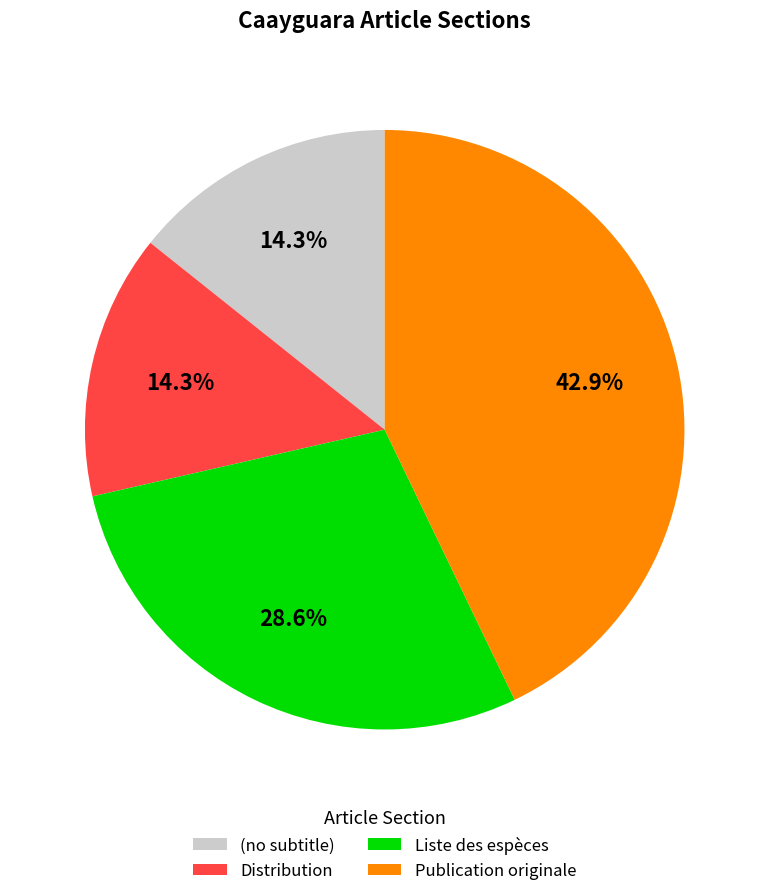

What is the ratio of the value at Liste des espèces to the value at Publication originale?

0.7